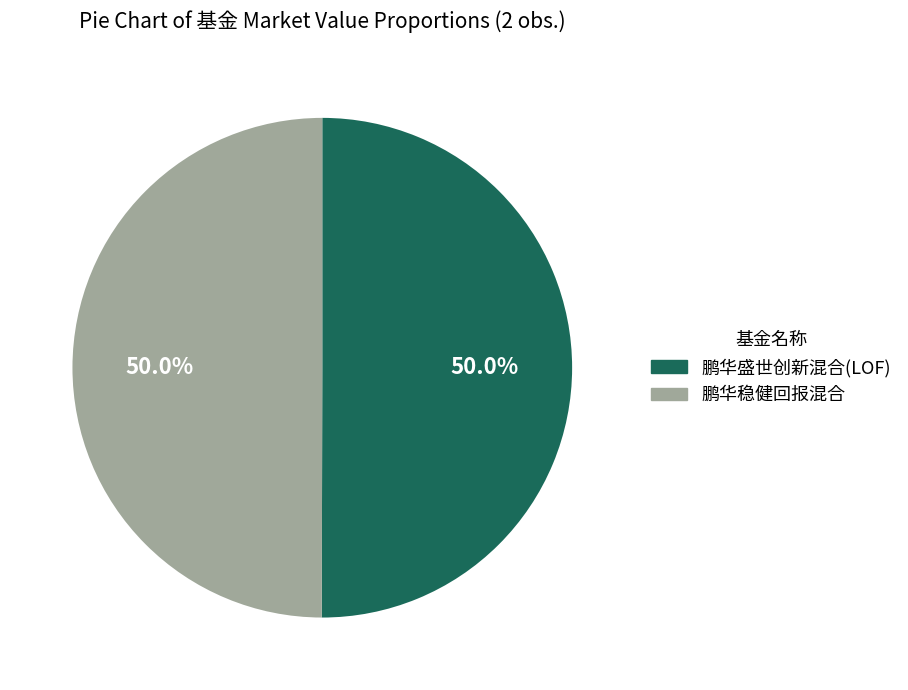

What percentage do 鹏华盛世创新混合(LOF) and 鹏华稳健回报混合 together represent?

100.0%